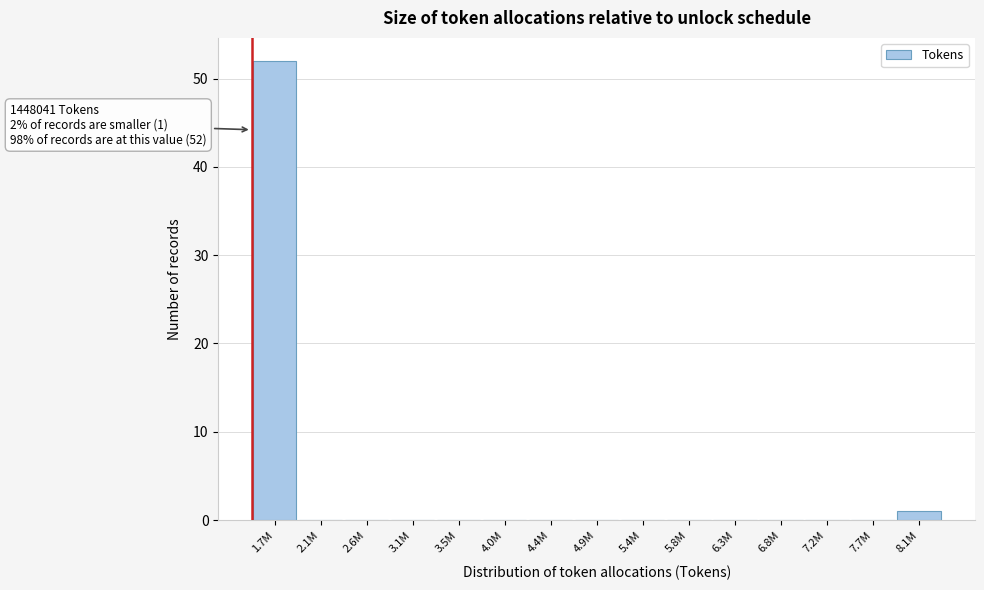

Reading left to right, transcribe all the data shown in this chart.

1.7M=52	2.1M=0	2.6M=0	3.1M=0	3.5M=0	4.0M=0	4.4M=0	4.9M=0	5.4M=0	5.8M=0	6.3M=0	6.8M=0	7.2M=0	7.7M=0	8.1M=1